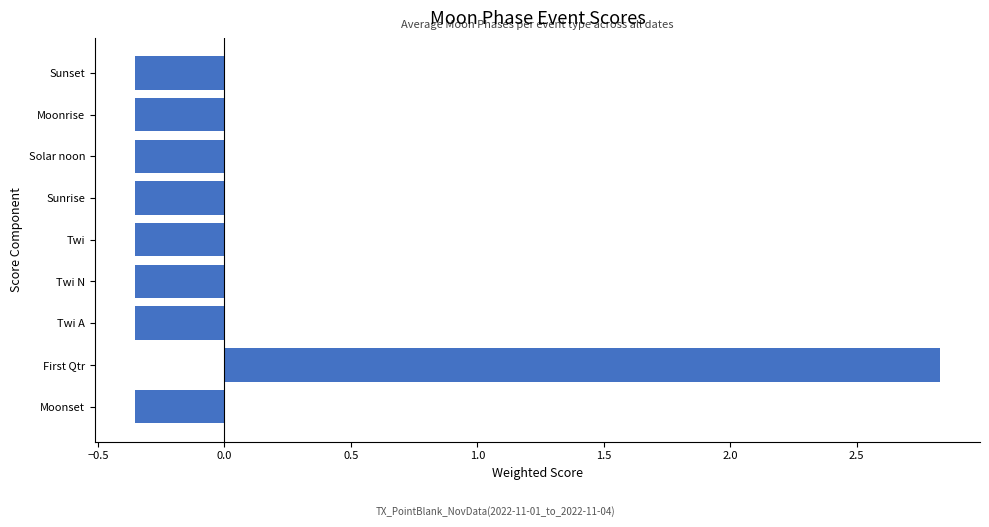

What is the change in value from First Qtr to Sunrise?

-3.2